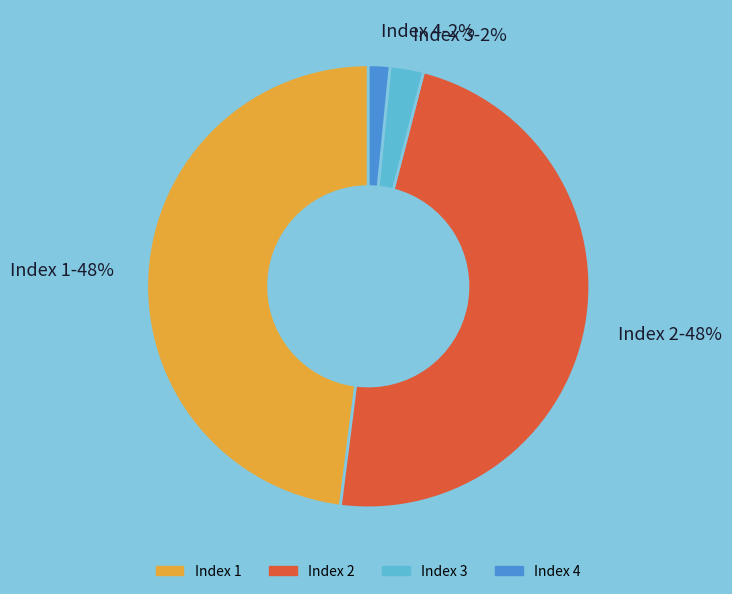

To the nearest percent, what portion does Index 2 represent?

48%